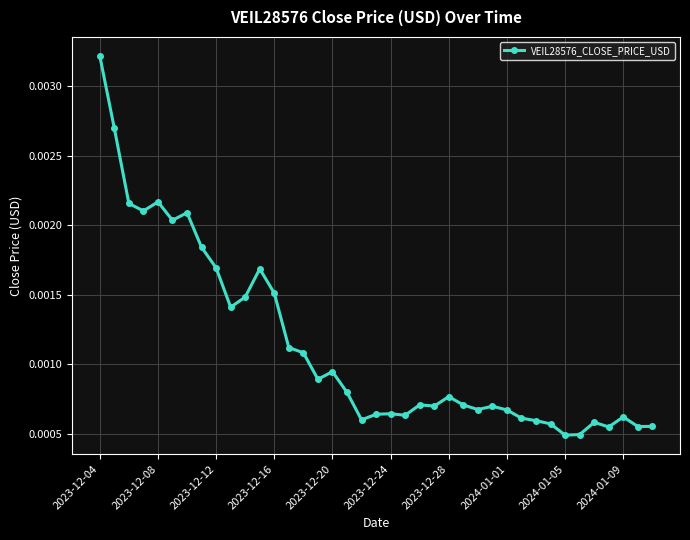

True or false: the data has more than 1 interior local peaks.

True